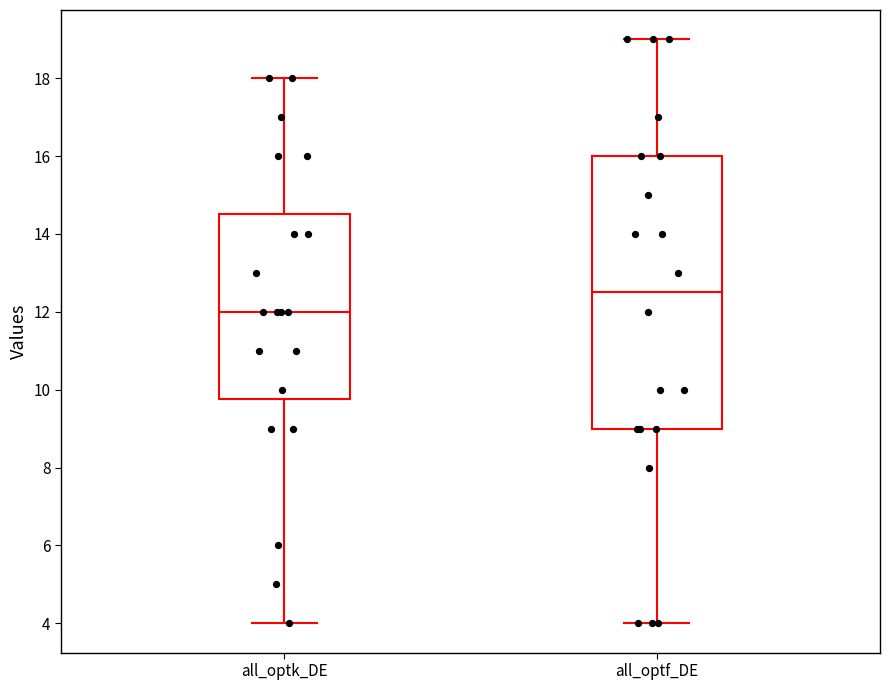

Reading left to right, transcribe this box plot: for each box, give where its median line is, the range the box spans, and where its two whiskers end, as read against the y-axis. The values are not printed on the chart, so give them approximately, as read against the axis.

all_optk_DE: median 12.0, box 9.8 to 14.6, whiskers 4.0 to 18.0
all_optf_DE: median 12.6, box 9.0 to 16.0, whiskers 4.0 to 19.0